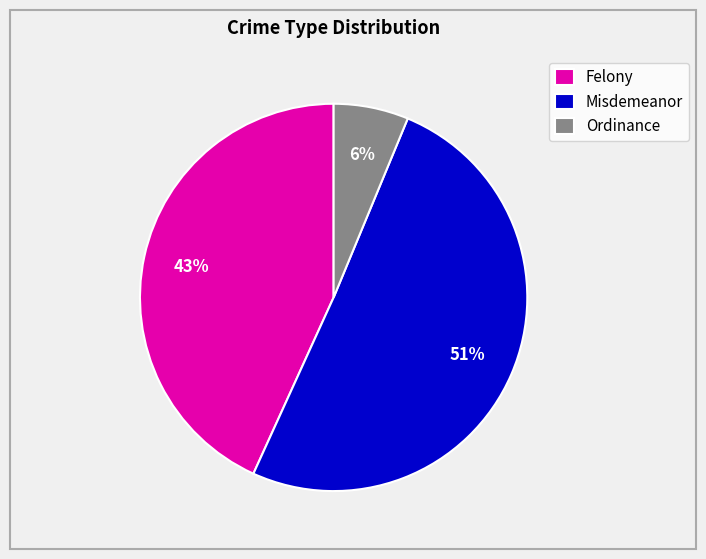

Is there any slice that represents more than half of the pie?

Yes